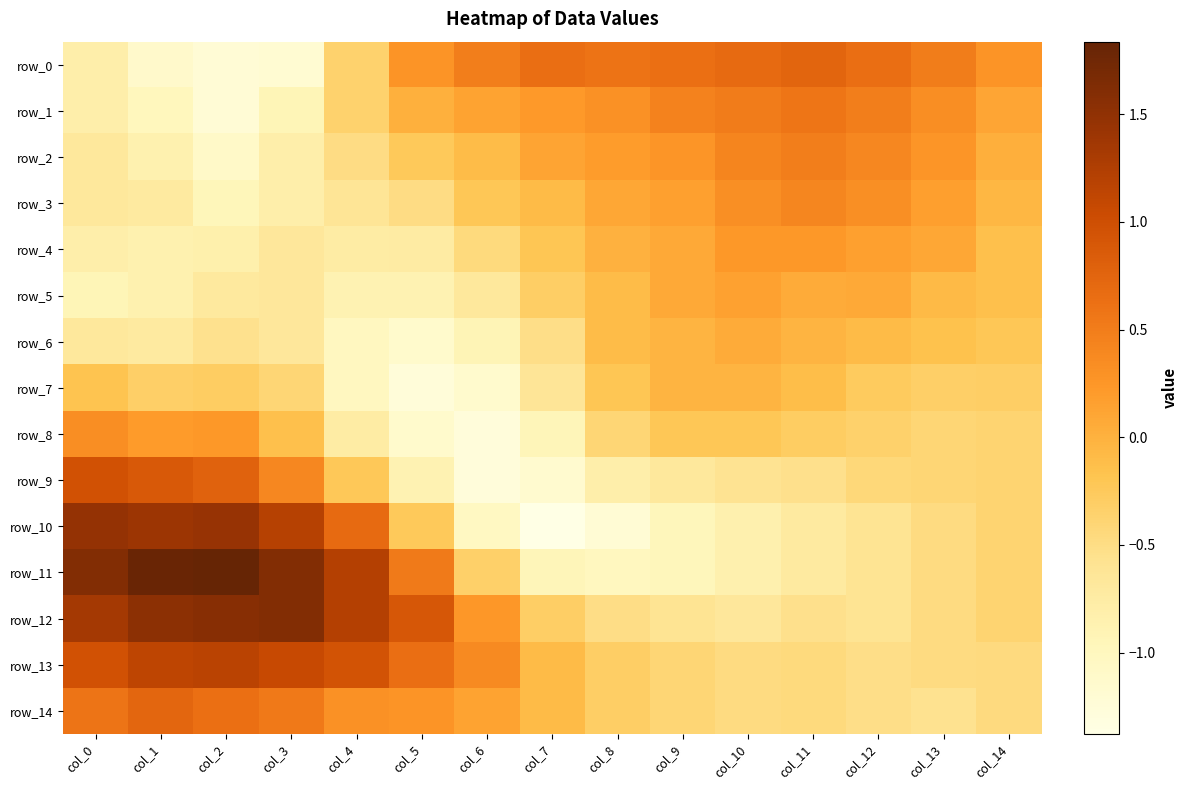

Reading left to right, list all the values displayed in this chart.

row_0: -0.8	-1.1	-1.2	-1.2	-0.4	0.3	0.5	0.7	0.6	0.6	0.7	0.8	0.7	0.5	0.3
row_1: -0.8	-1.0	-1.2	-0.9	-0.4	0.0	0.1	0.2	0.3	0.4	0.5	0.6	0.5	0.3	0.1
row_2: -0.7	-0.9	-1.1	-0.8	-0.5	-0.2	-0.1	0.1	0.2	0.3	0.4	0.5	0.4	0.3	0.0
row_3: -0.7	-0.7	-1.0	-0.8	-0.6	-0.5	-0.2	-0.1	0.1	0.2	0.3	0.4	0.3	0.2	-0.1
row_4: -0.8	-0.9	-0.8	-0.7	-0.8	-0.7	-0.4	-0.2	-0.0	0.1	0.2	0.2	0.2	0.1	-0.1
row_5: -0.9	-0.9	-0.7	-0.7	-0.9	-0.9	-0.7	-0.3	-0.1	0.1	0.1	0.1	0.1	-0.1	-0.1
row_6: -0.7	-0.7	-0.6	-0.7	-1.0	-1.1	-0.9	-0.5	-0.1	-0.0	0.1	-0.0	-0.1	-0.2	-0.2
row_7: -0.2	-0.3	-0.3	-0.4	-1.0	-1.3	-1.2	-0.6	-0.2	-0.0	-0.0	-0.1	-0.3	-0.3	-0.3
row_8: 0.3	0.2	0.2	-0.1	-0.8	-1.1	-1.3	-0.9	-0.4	-0.2	-0.2	-0.3	-0.3	-0.4	-0.4
row_9: 1.0	0.9	0.8	0.4	-0.2	-0.9	-1.3	-1.2	-0.8	-0.7	-0.6	-0.5	-0.4	-0.4	-0.4
row_10: 1.5	1.4	1.4	1.2	0.7	-0.2	-1.0	-1.4	-1.2	-1.0	-0.8	-0.7	-0.6	-0.5	-0.4
row_11: 1.6	1.8	1.8	1.6	1.2	0.5	-0.3	-0.9	-1.0	-1.0	-0.8	-0.7	-0.6	-0.5	-0.4
row_12: 1.3	1.5	1.6	1.6	1.2	0.9	0.3	-0.3	-0.5	-0.6	-0.7	-0.5	-0.6	-0.5	-0.4
row_13: 1.0	1.1	1.2	1.1	1.0	0.6	0.4	-0.1	-0.3	-0.4	-0.5	-0.5	-0.5	-0.5	-0.5
row_14: 0.6	0.7	0.6	0.5	0.3	0.3	0.1	-0.1	-0.3	-0.4	-0.5	-0.5	-0.5	-0.6	-0.5